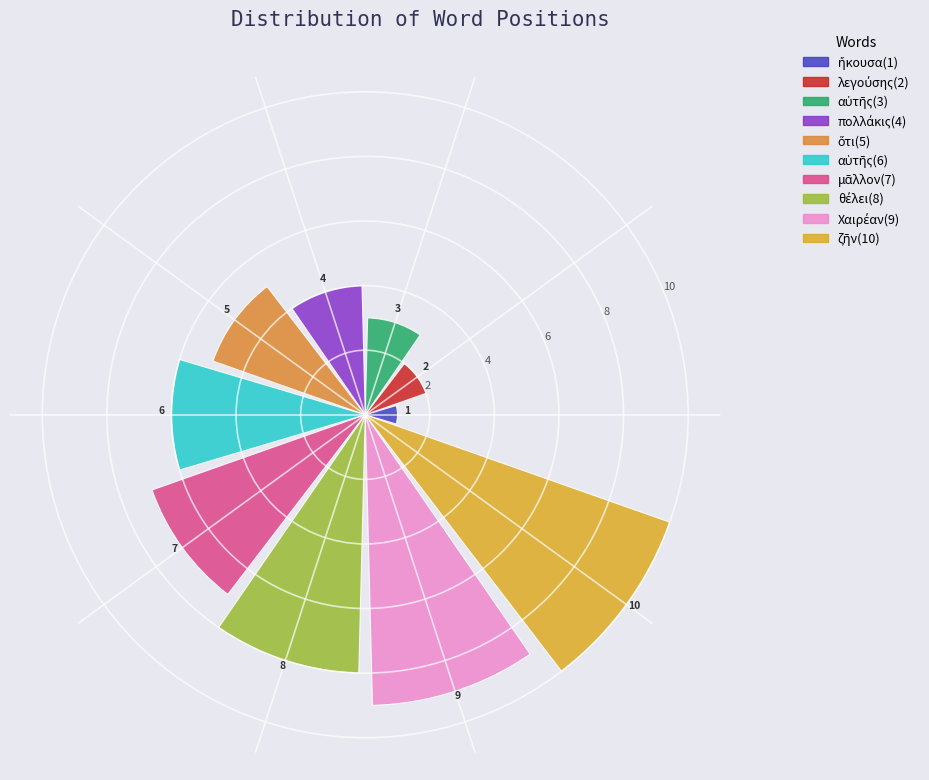

Count the values in the range 3 to 8.

6